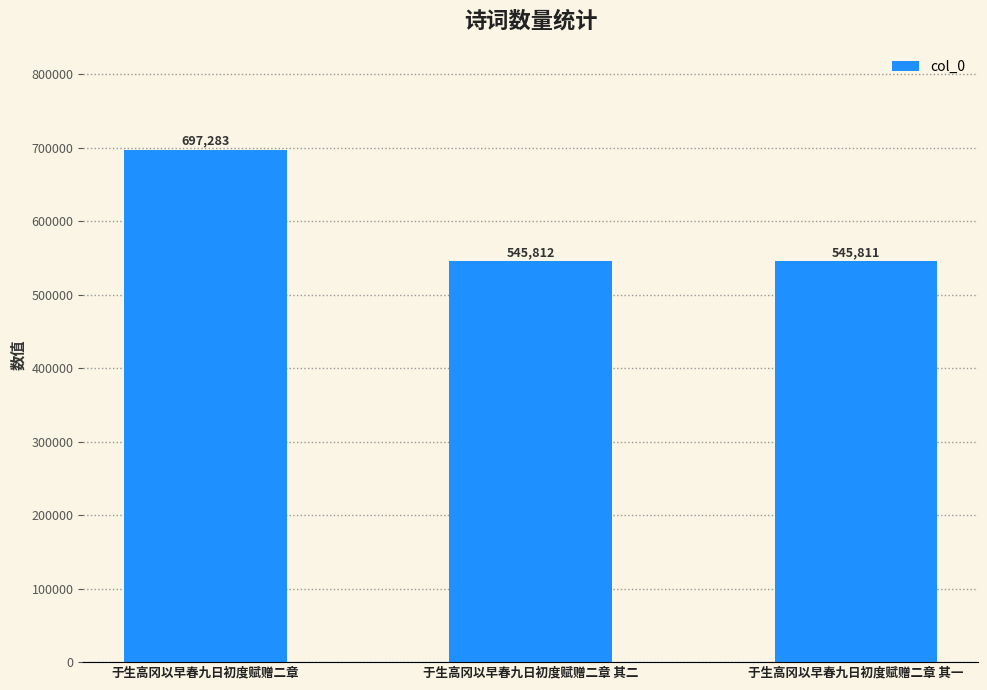

Reading left to right, extract all data points from this chart.

697283	545812	545811